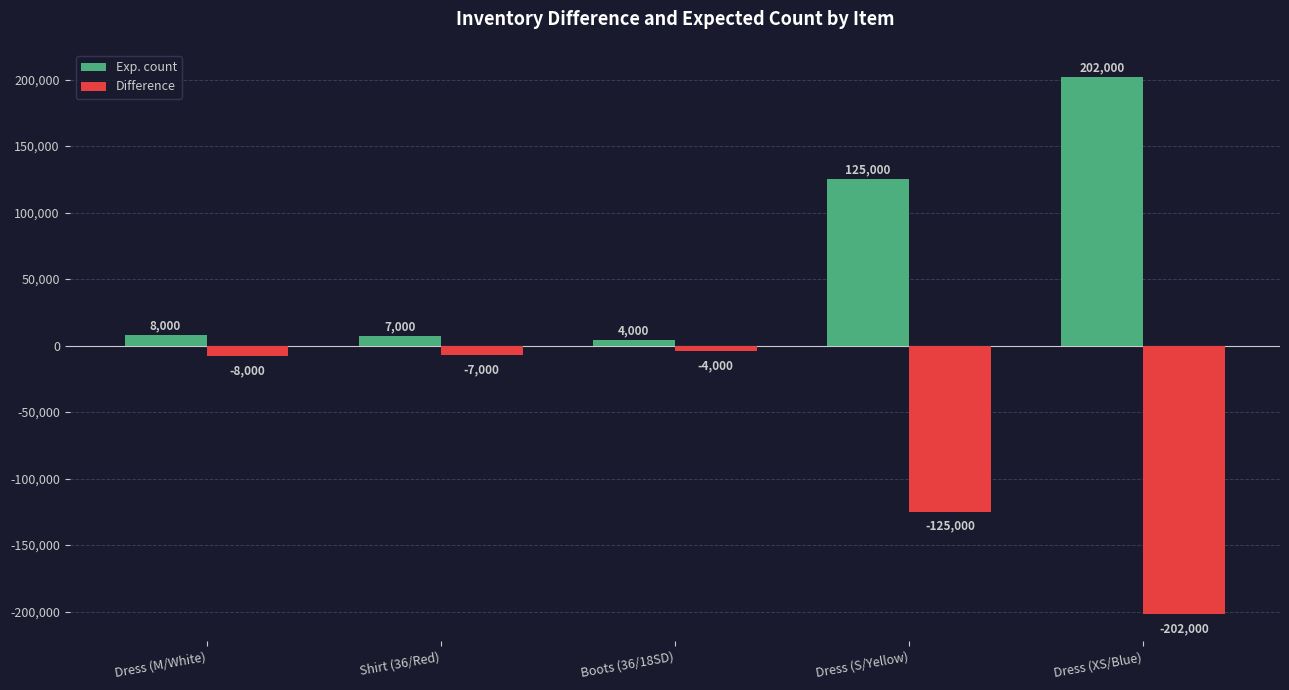

What is the spread (max minus min) of values at Dress (M/White)?

16000